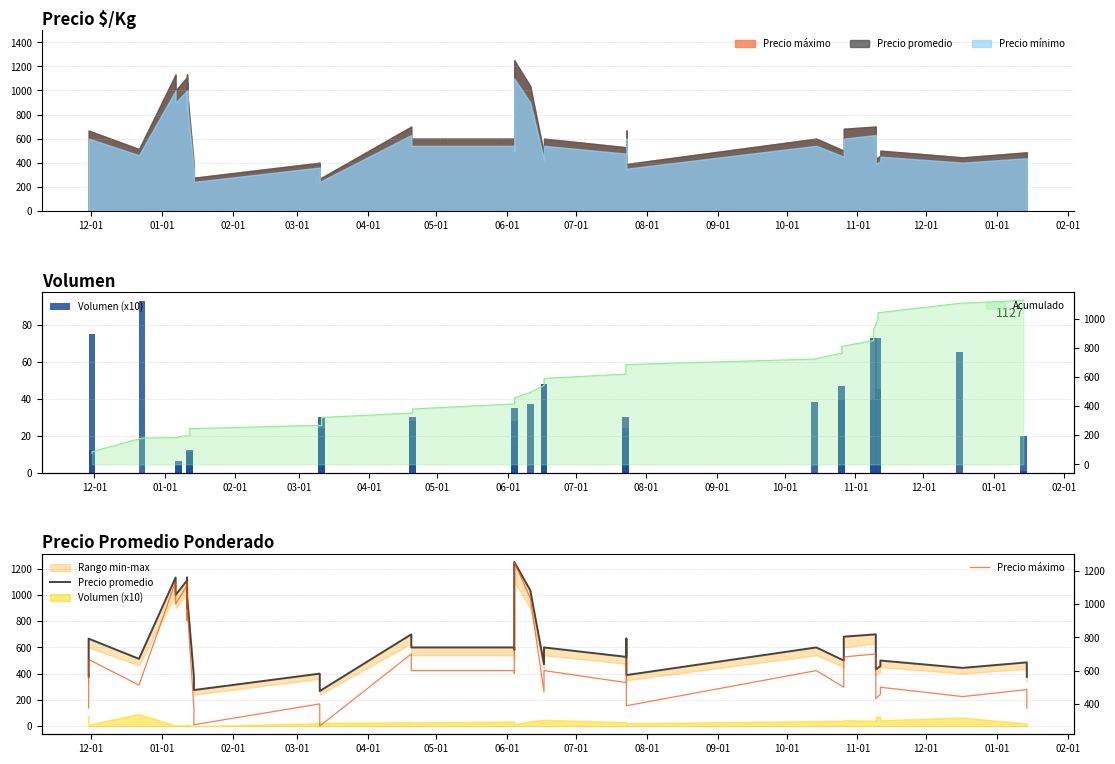

Which series changed the most between 03-01 and 10-01?

Volumen (x10)